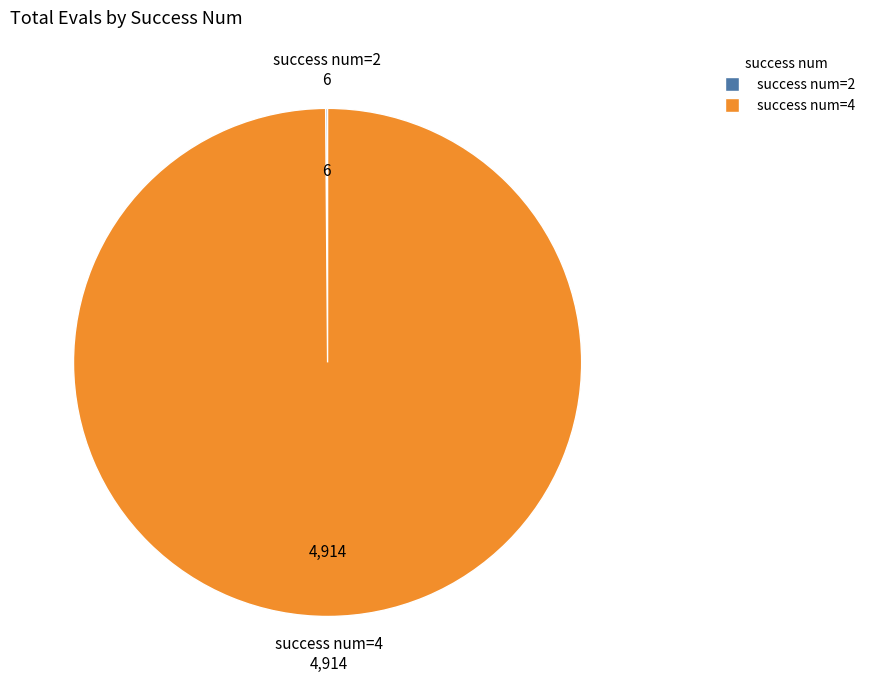

True or false: success num=4 accounts for 100% of the total.

True